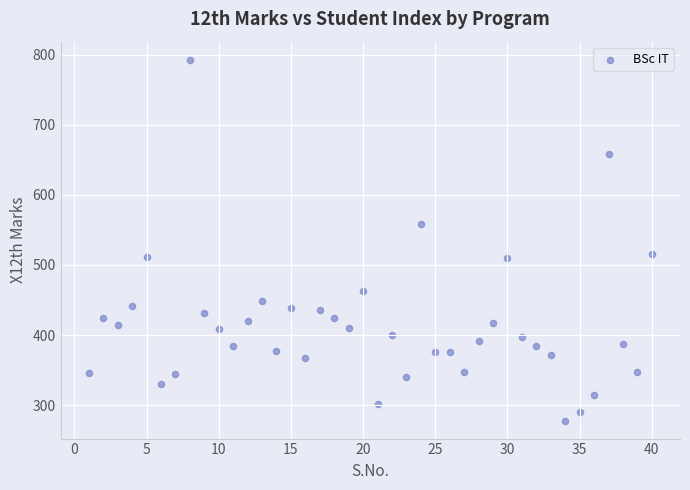

What is the range of Y values (max minus min)?

515